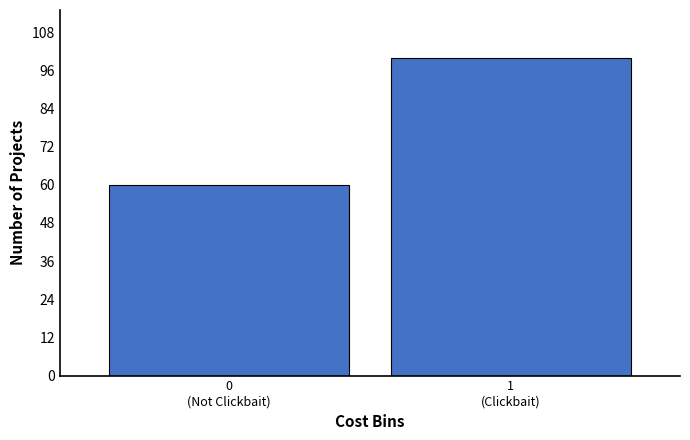

Reading left to right, extract all data points from this chart.

60	100